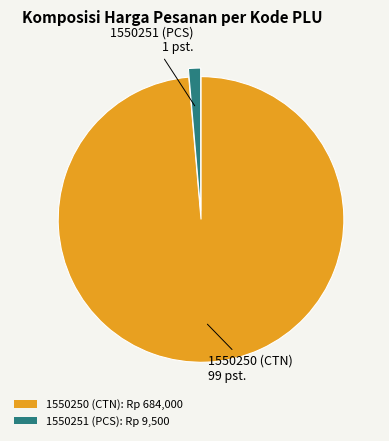

What is the ratio of the value at 1550250 (CTN): Rp 684,000 to the value at 1550251 (PCS): Rp 9,500?

72.0